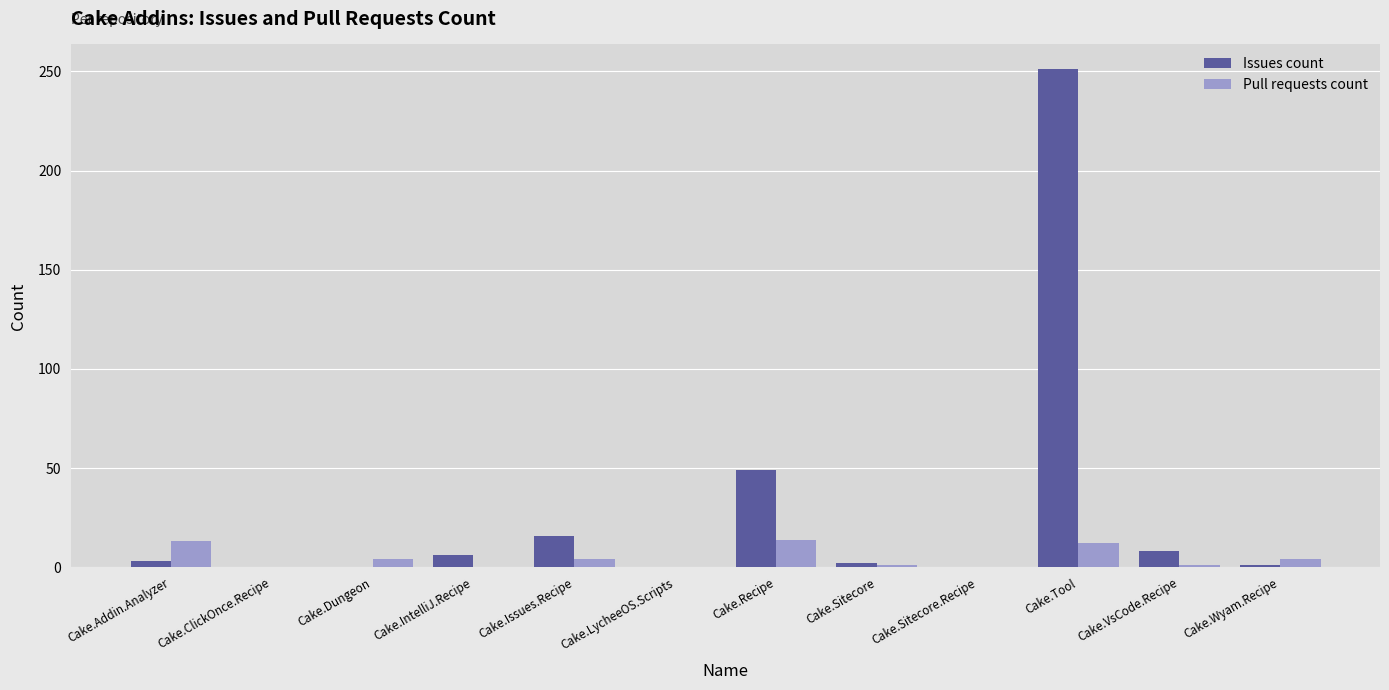

What is the average value of the Pull requests count series?

4